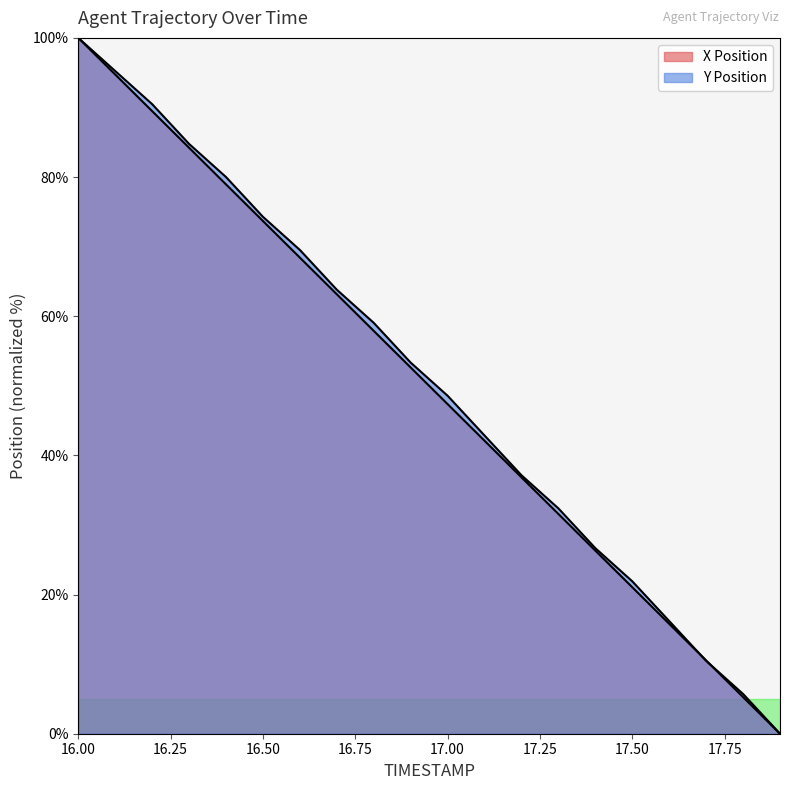

Which series has the widest spread of values?

X Position